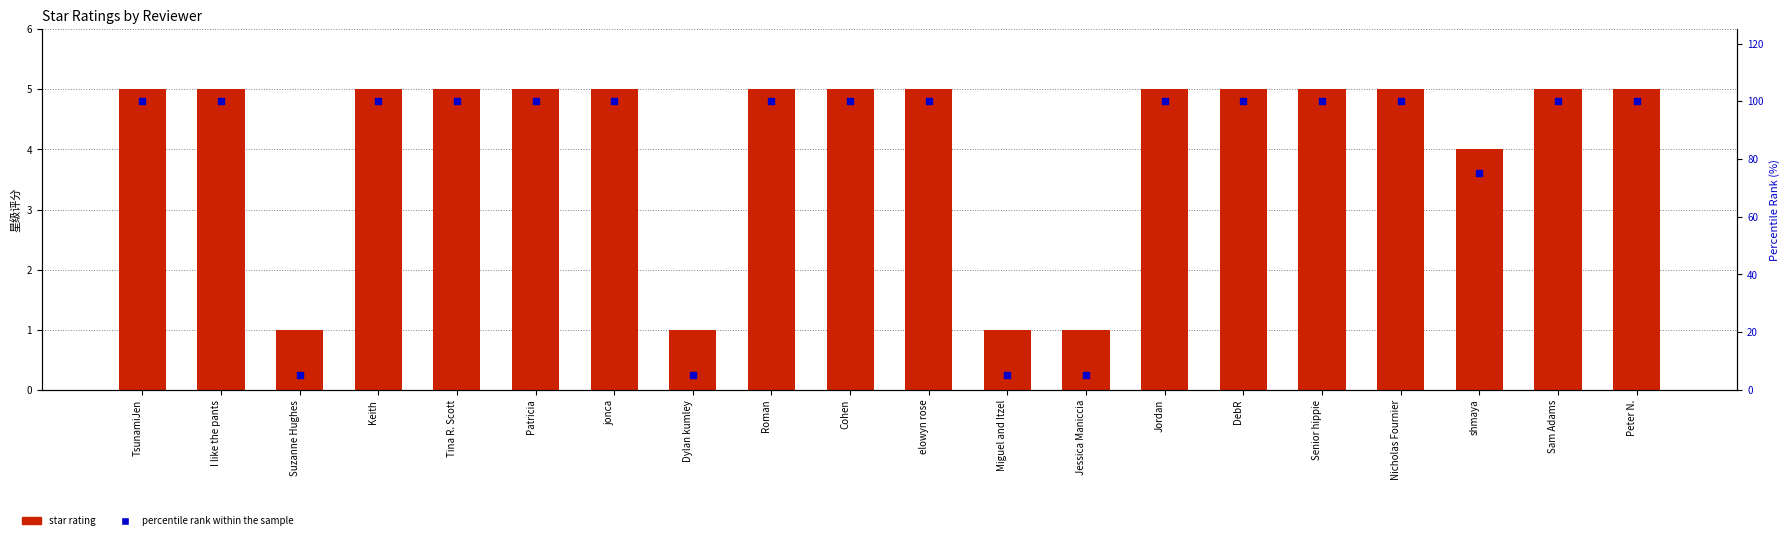

Is the value of star rating at jonca greater than the value of percentile rank within the sample at Nicholas Fournier?

No